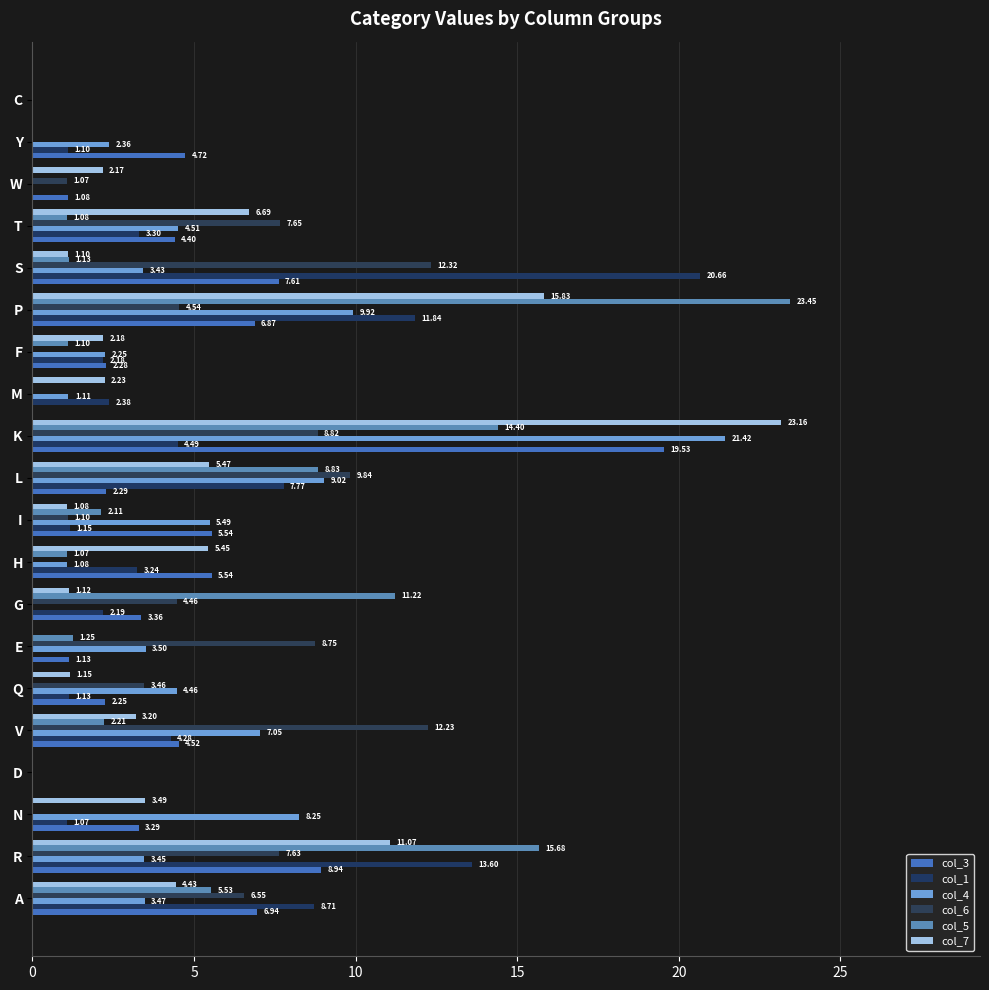

Rank the series by their maximum value, from highest to lowest.

col_5, col_7, col_4, col_1, col_3, col_6